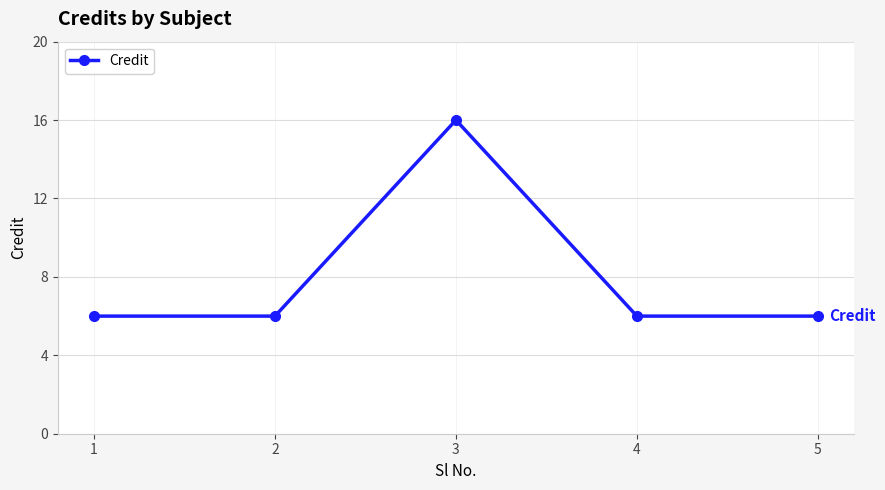

What is the difference between the maximum and second lowest values?

10